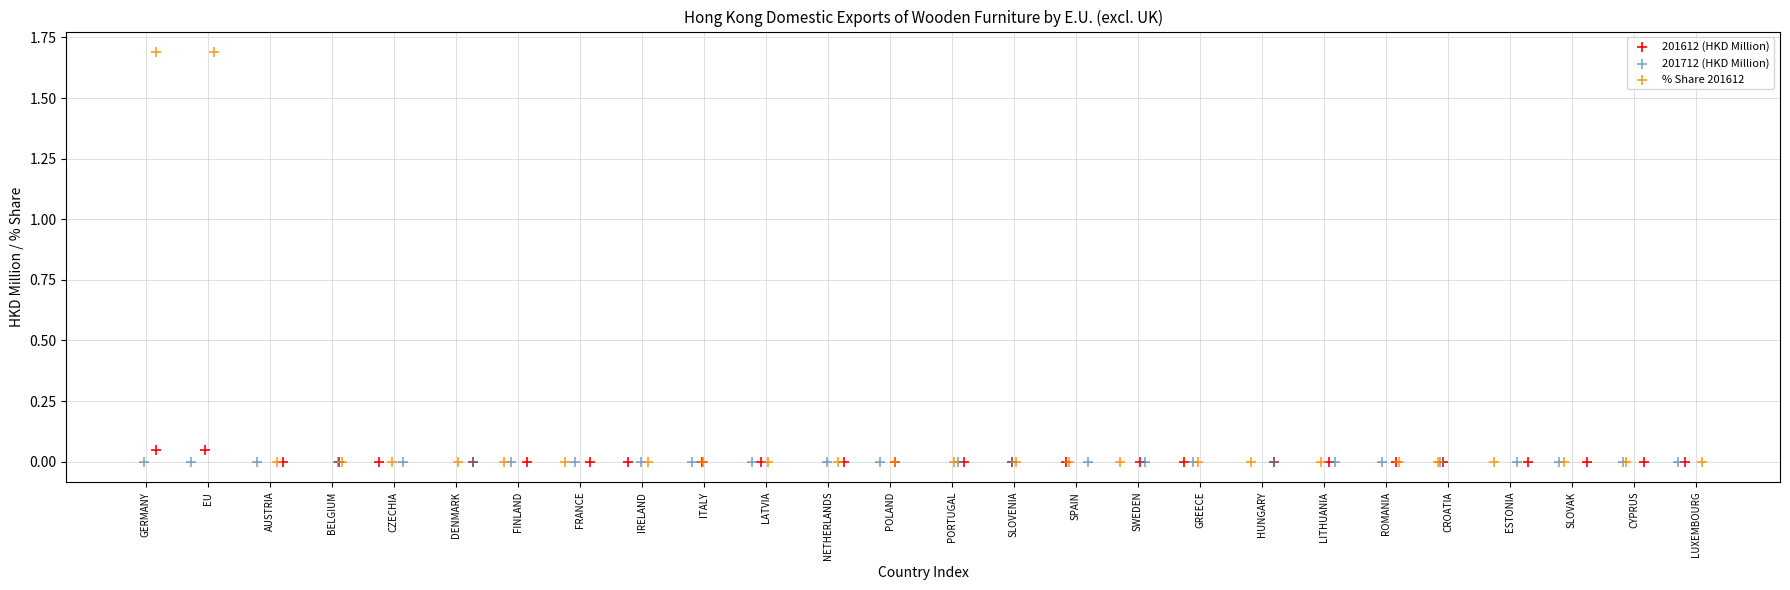

Which series contains the highest Y value?

% Share 201612